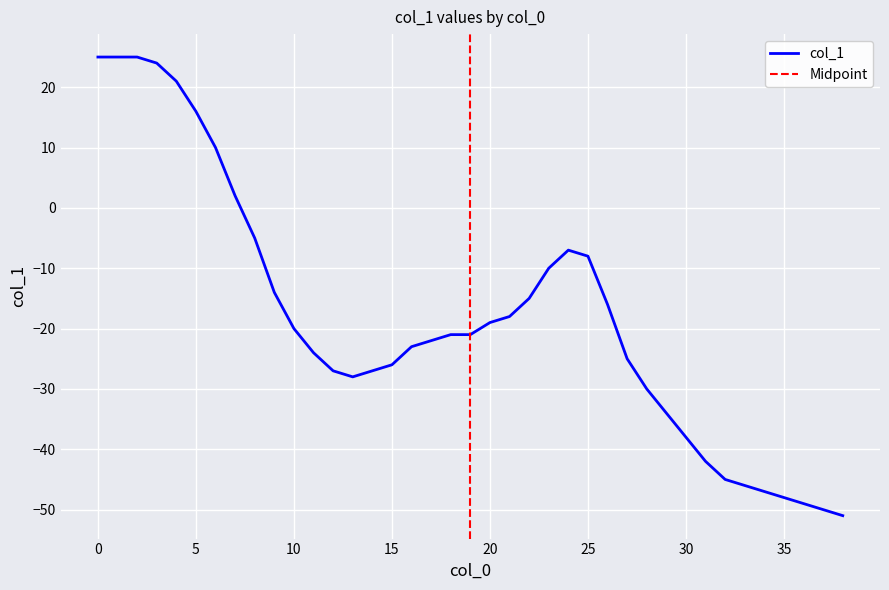

What is the value of the 24th point from the left?

-10